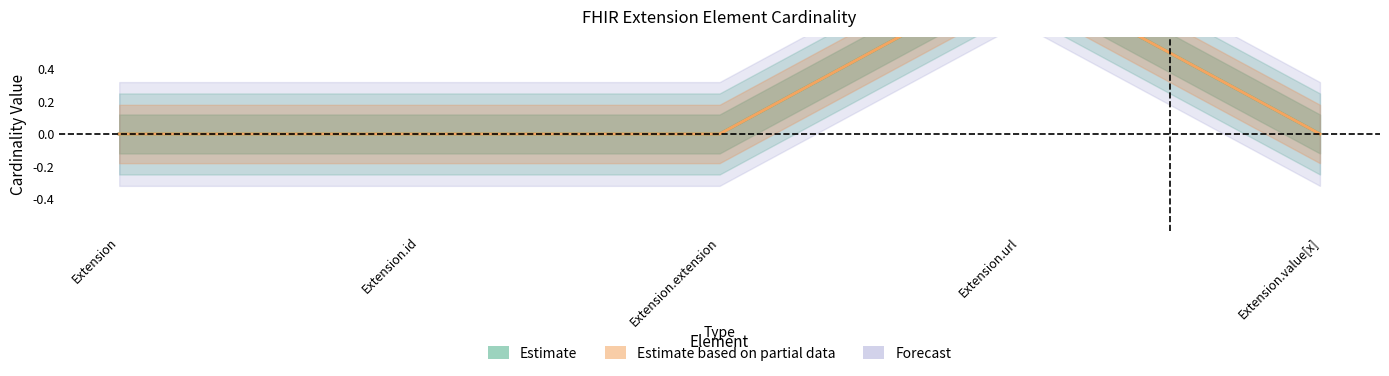

What position from the right is Extension?

5